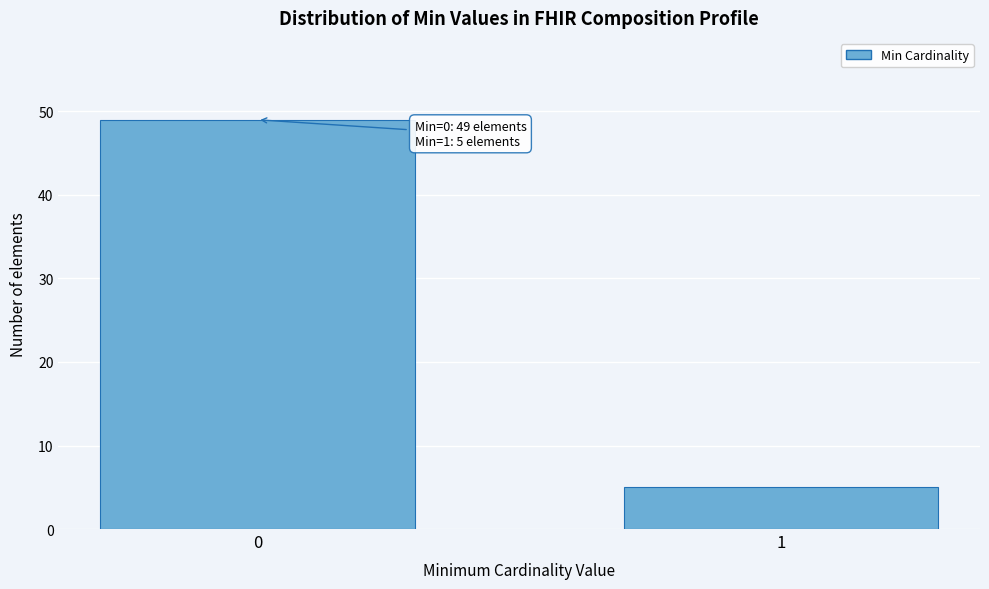

Reading left to right, list all the values displayed in this chart.

49	5